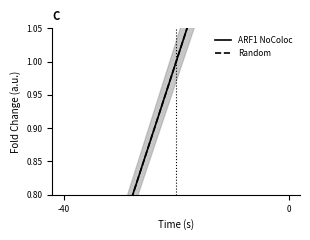

Rank the series at 0 from highest to lowest value.

ARF1 NoColoc, Random